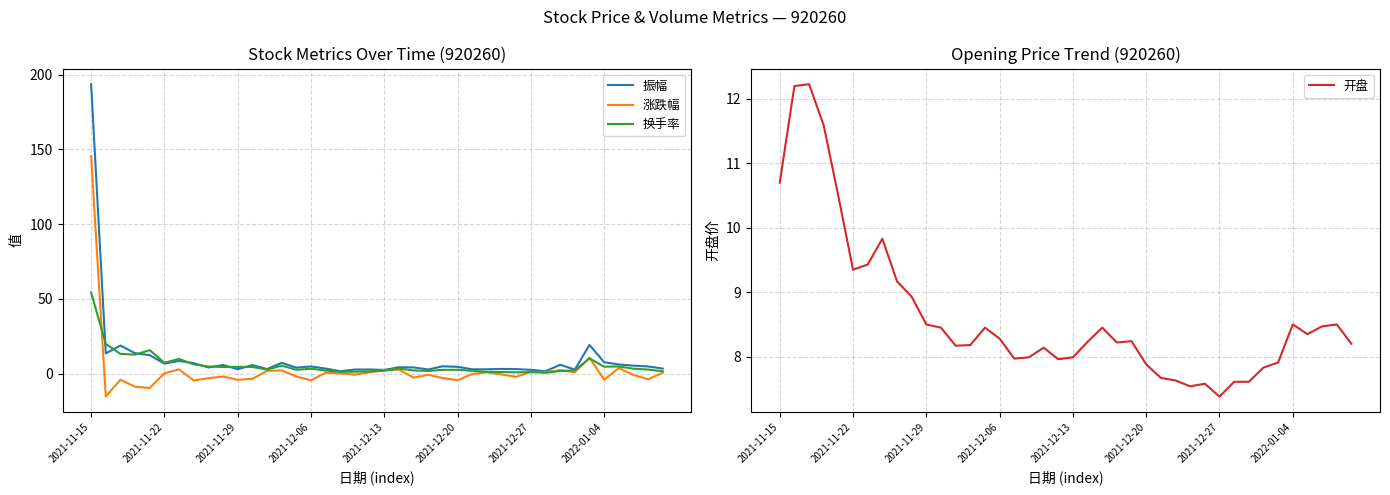

What is the approximate value of 开盘 at 13?

8.2